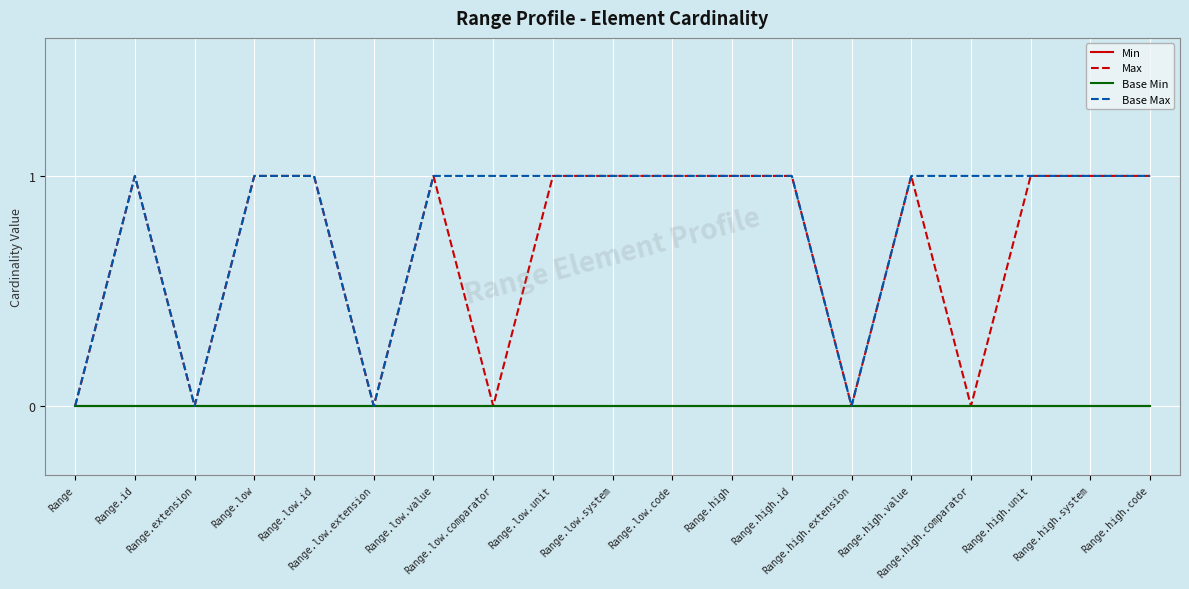

Does the chart display data point markers on the line(s)?

No